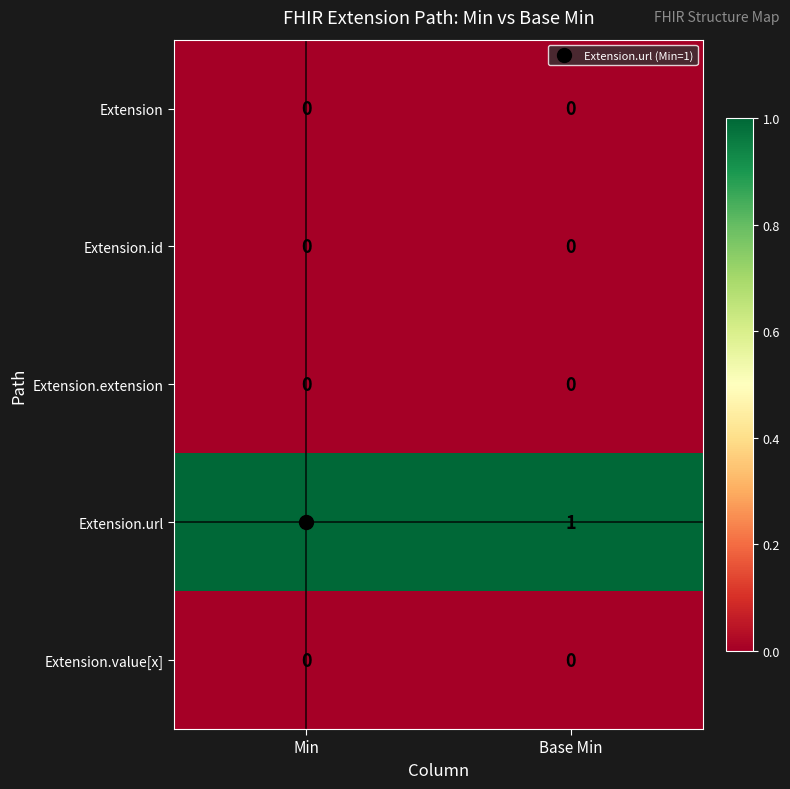

Which series has the largest total across all categories?

Extension.url